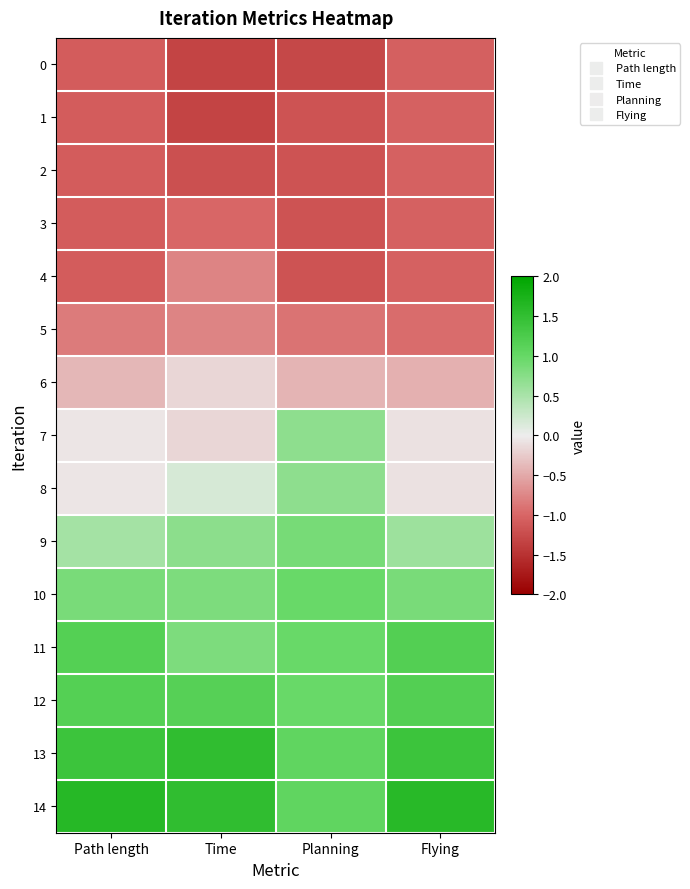

What is the greatest value displayed?

1.6